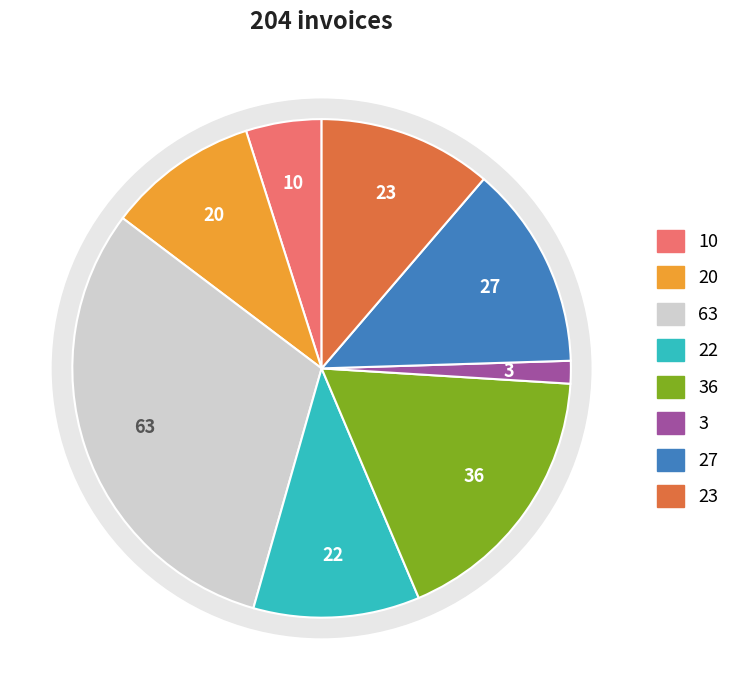

How many segments does this pie chart have?

8